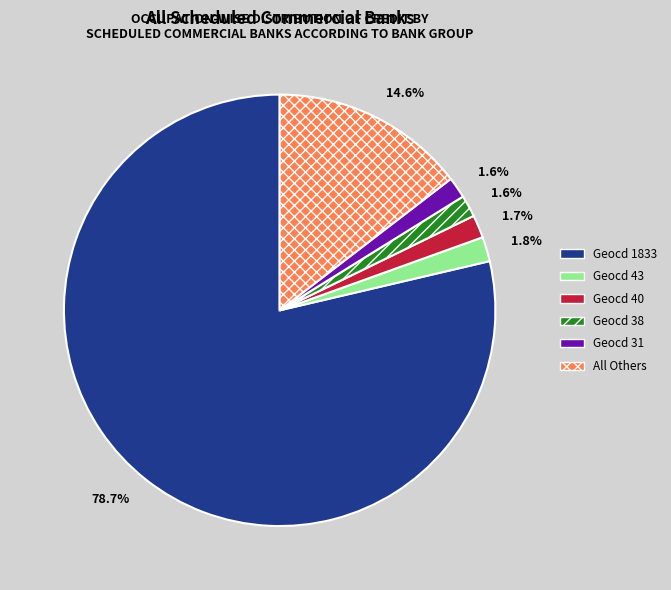

Count the number of slices in the pie.

6